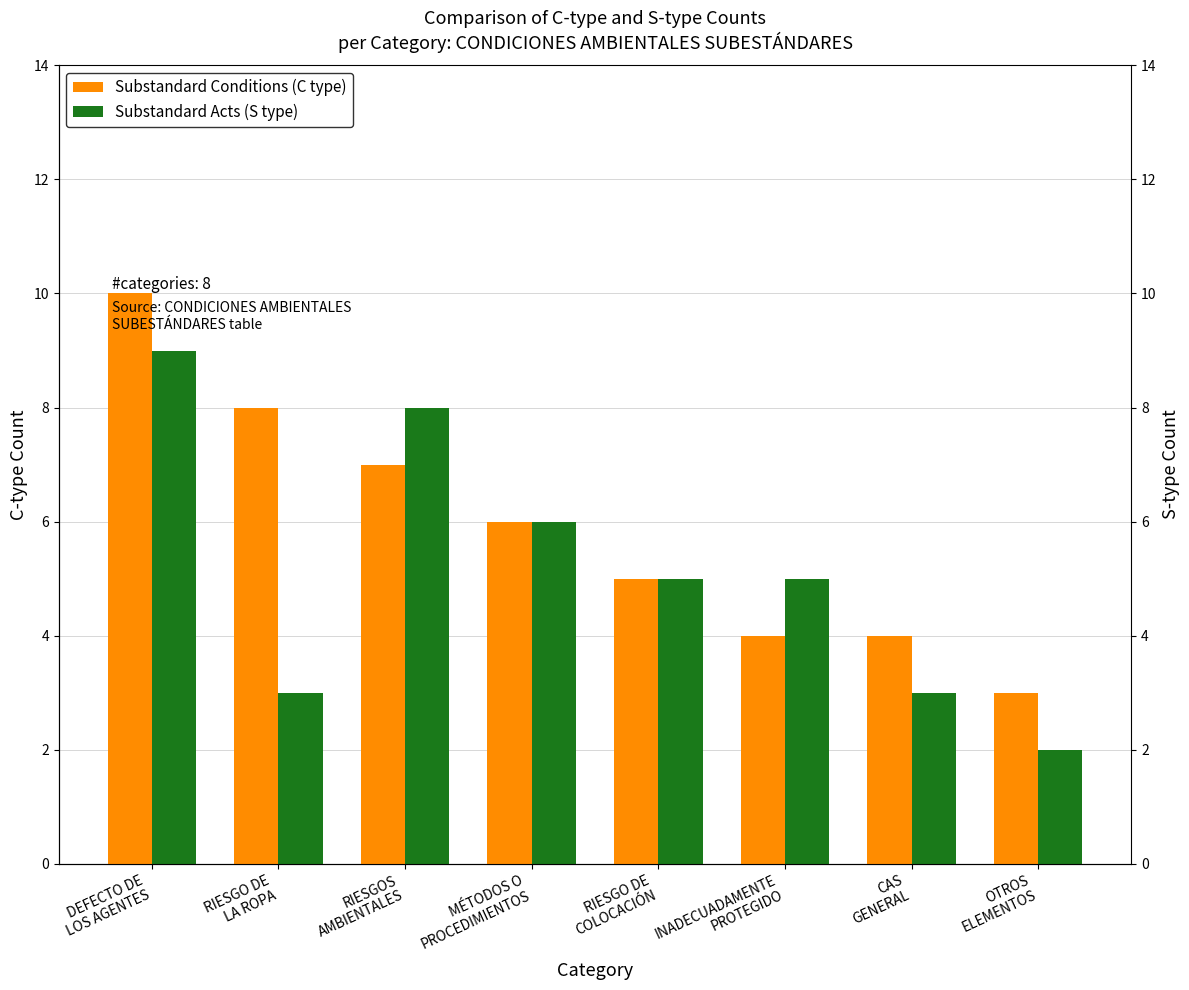

Which series has the largest total across all categories?

Substandard Conditions (C type)